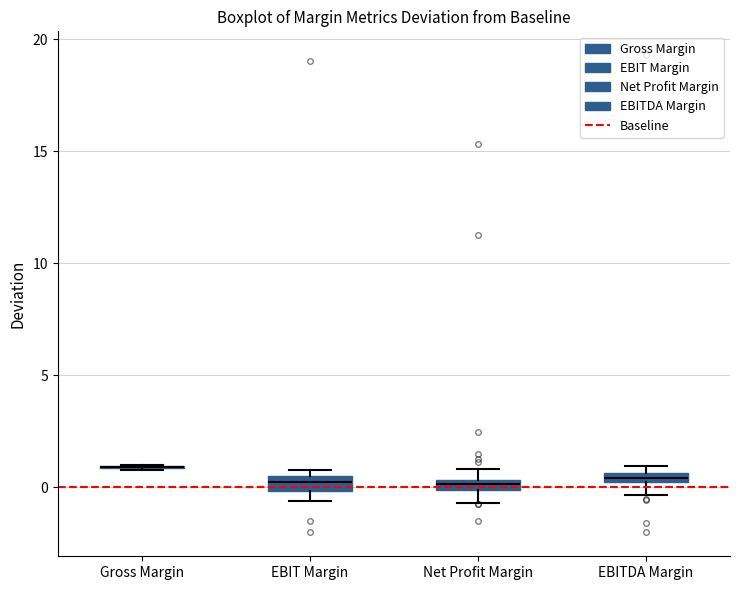

Where is the upper edge of the box for EBIT Margin on the y-axis? The values are not printed on the chart, so give them approximately, as read against the axis.

0.5